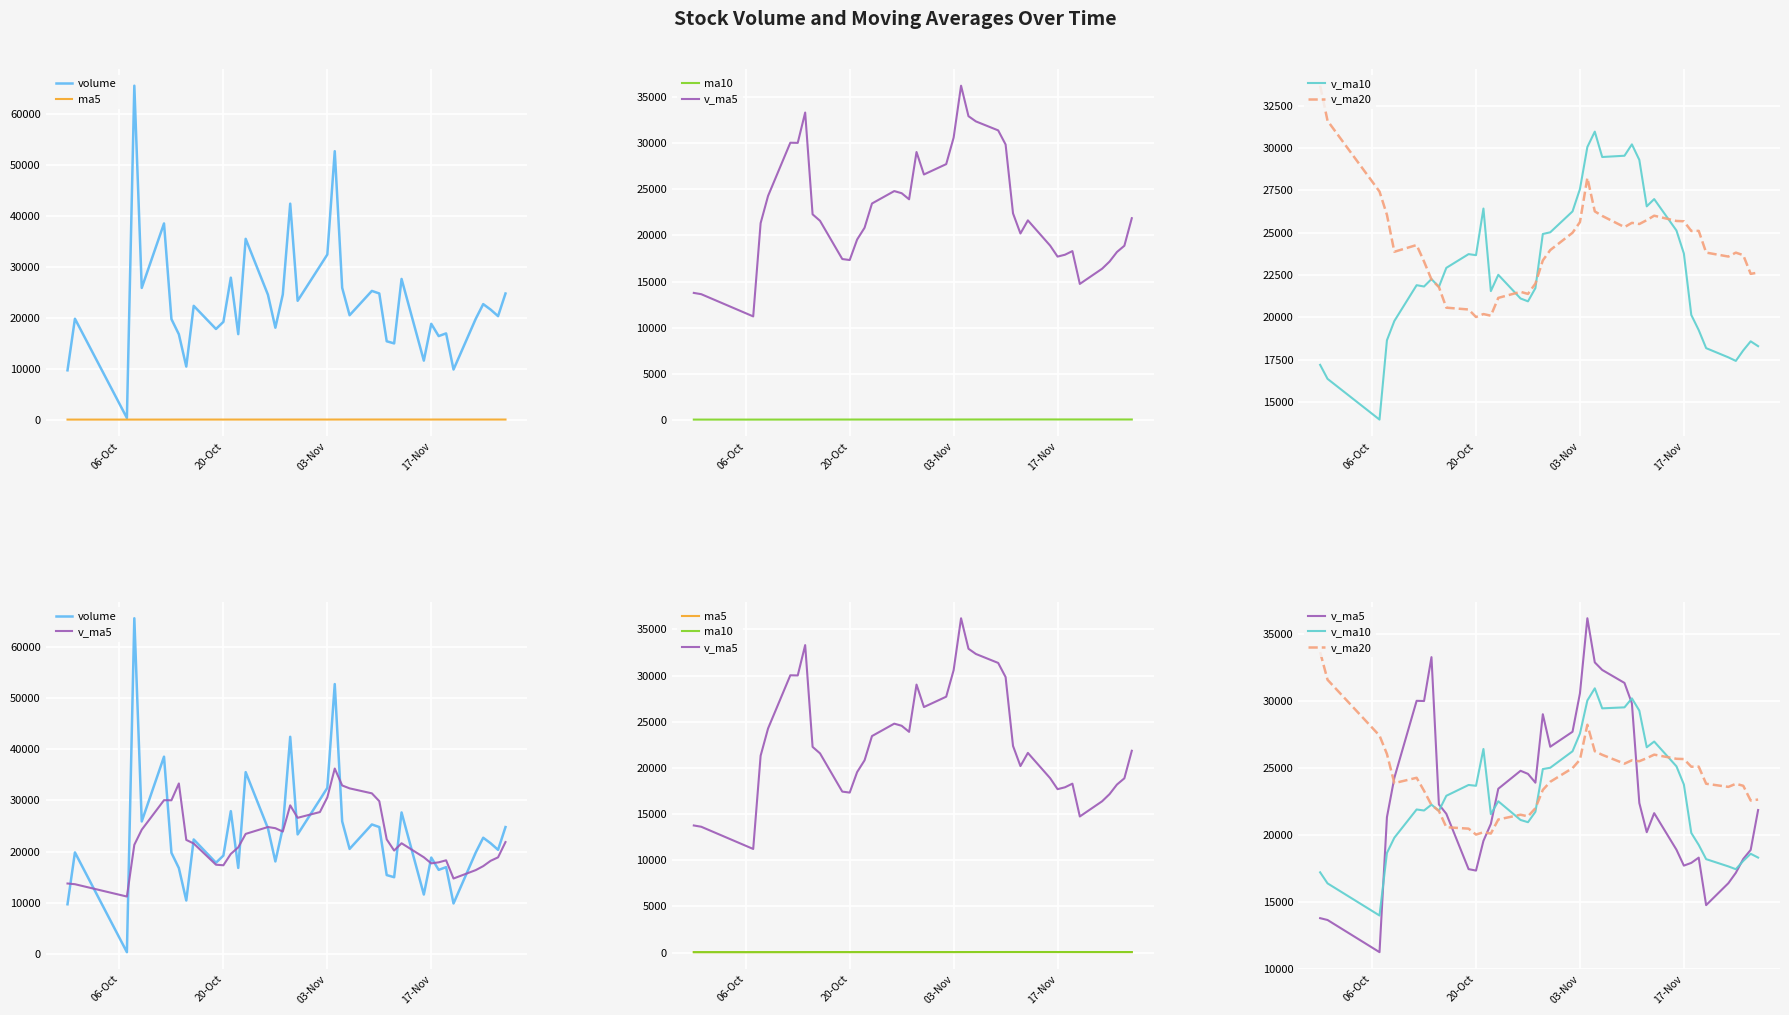

In ma10, how many points are lower than both neighbors (excluding endpoints)?

1